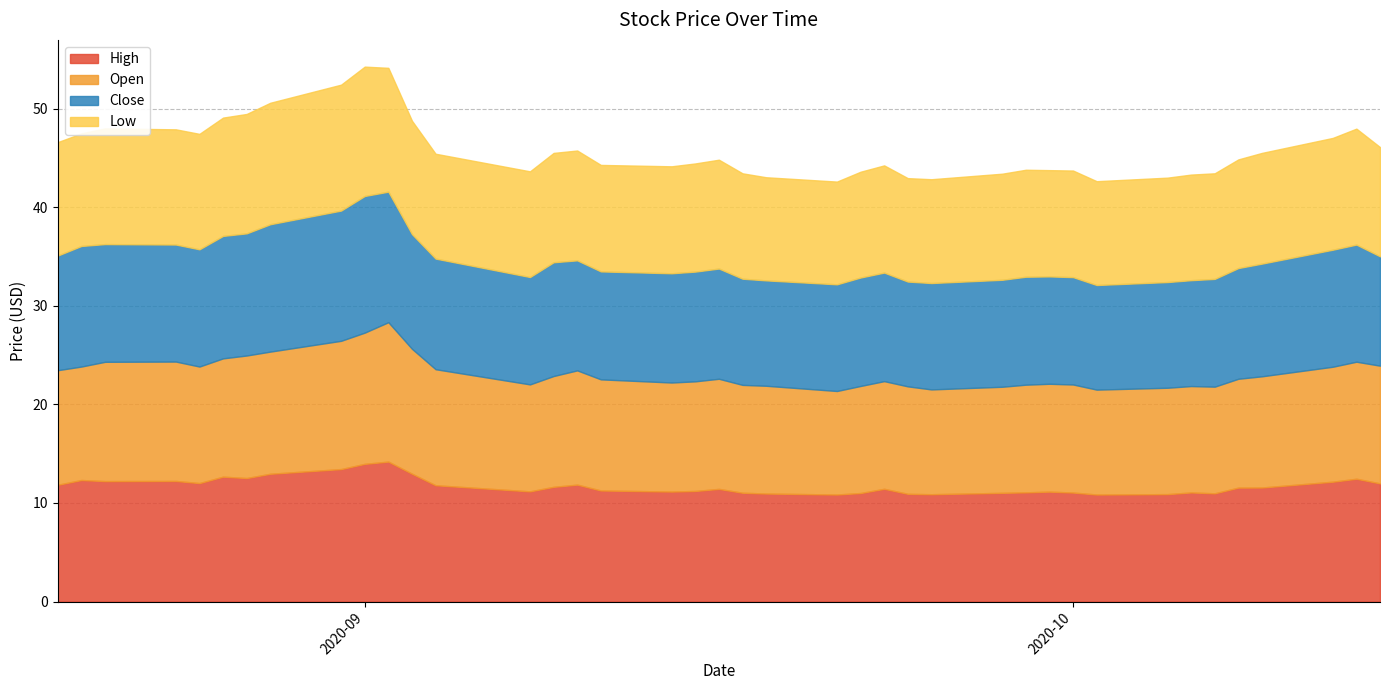

Reading left to right, extract all data points from this chart.

High: 0=11.8	1=12.3	2=12.2	3=12.2	4=12.0	5=12.7	6=12.5	7=13.0	8=13.4	9=14.0	10=14.2	11=13.0	12=11.8	13=11.2	14=11.6	15=11.9	16=11.3	17=11.2	18=11.2	19=11.4	20=11.0	21=11.0	22=10.9	23=11.0	24=11.4	25=10.9	26=10.9	27=11.0	28=11.1	29=11.2	30=11.1	31=10.9	32=10.9	33=11.1	34=11.0	35=11.6	36=11.6	37=12.2	38=12.5	39=12.0
Open: 0=11.6	1=11.5	2=12.1	3=12.1	4=11.8	5=12.0	6=12.4	7=12.4	8=13.0	9=13.3	10=14.1	11=12.7	12=11.8	13=10.8	14=11.2	15=11.6	16=11.3	17=11.1	18=11.1	19=11.2	20=10.9	21=10.9	22=10.5	23=10.9	24=10.9	25=10.9	26=10.6	27=10.8	28=10.9	29=10.9	30=11.0	31=10.6	32=10.8	33=10.8	34=10.8	35=11.0	36=11.3	37=11.7	38=11.9	39=11.9
Close: 0=11.6	1=12.2	2=11.9	3=11.9	4=11.9	5=12.4	6=12.4	7=12.9	8=13.2	9=13.9	10=13.2	11=11.6	12=11.2	13=10.9	14=11.5	15=11.2	16=10.9	17=11.1	18=11.1	19=11.2	20=10.8	21=10.7	22=10.8	23=11.0	24=11.0	25=10.6	26=10.8	27=10.8	28=10.9	29=10.9	30=10.9	31=10.6	32=10.7	33=10.7	34=10.9	35=11.2	36=11.4	37=11.9	38=11.9	39=11.1
Low: 0=11.5	1=11.4	2=11.7	3=11.7	4=11.7	5=12.0	6=12.1	7=12.3	8=12.8	9=13.1	10=12.6	11=11.5	12=10.6	13=10.7	14=11.1	15=11.1	16=10.8	17=10.8	18=11.0	19=11.0	20=10.7	21=10.5	22=10.4	23=10.7	24=10.9	25=10.5	26=10.5	27=10.8	28=10.8	29=10.8	30=10.8	31=10.5	32=10.6	33=10.7	34=10.7	35=11.0	36=11.2	37=11.3	38=11.8	39=11.1